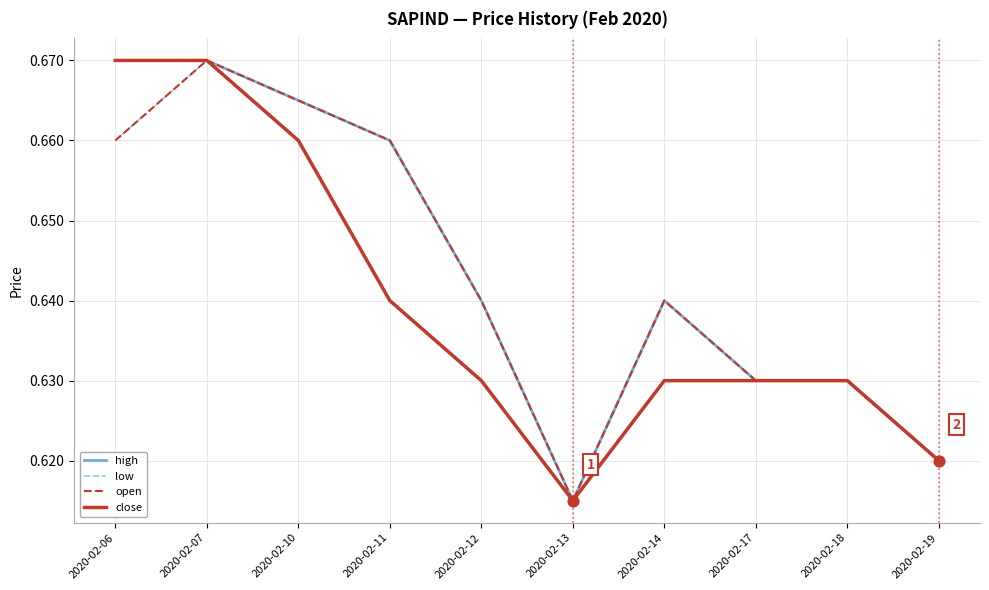

Which series has the largest total across all categories?

high